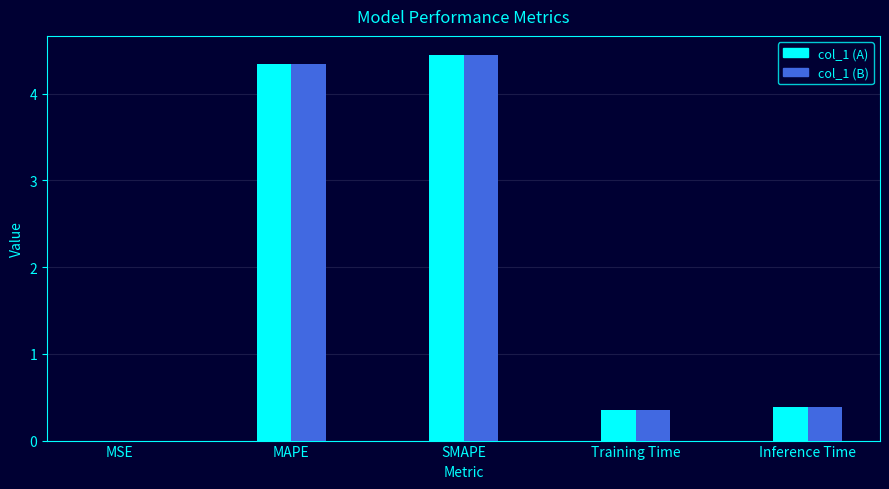

Reading left to right, list all the values displayed in this chart.

MSE=0.0	MAPE=4.3	SMAPE=4.4	Training Time=0.4	Inference Time=0.4